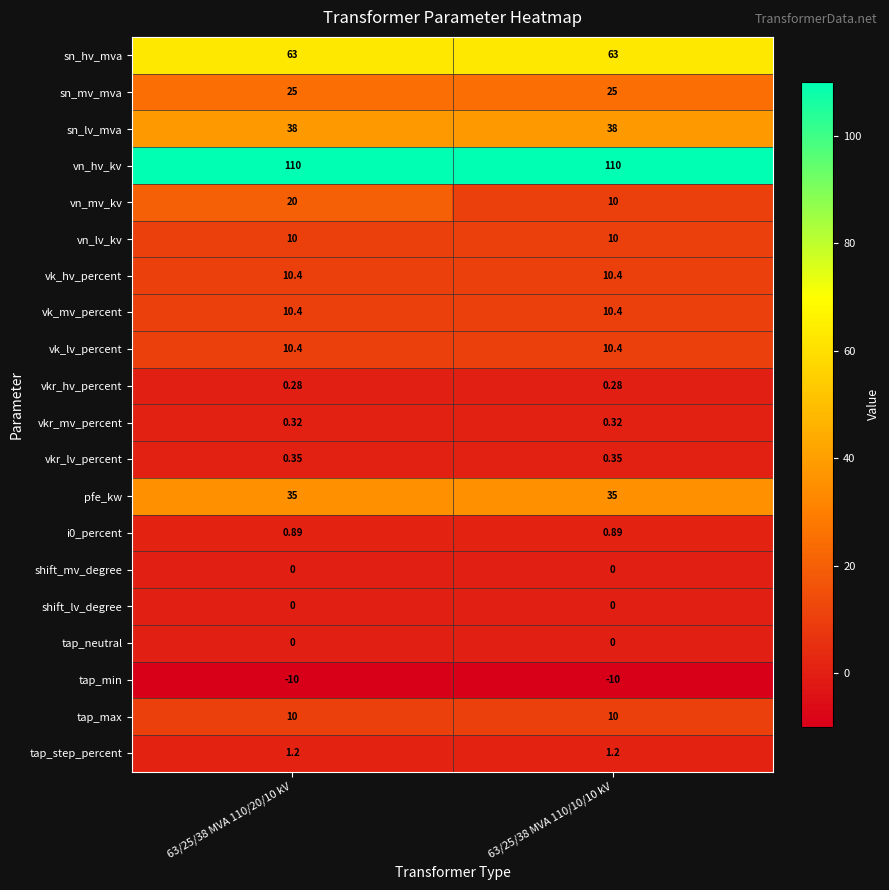

How many data points does each series have?

2